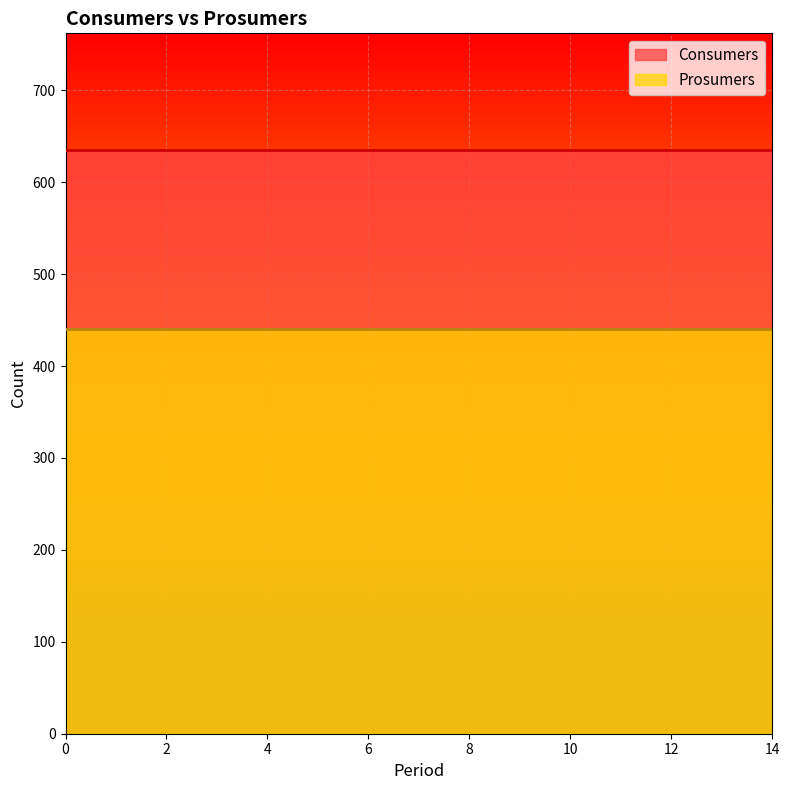

What are all the series names shown in the legend?

Consumers, Prosumers